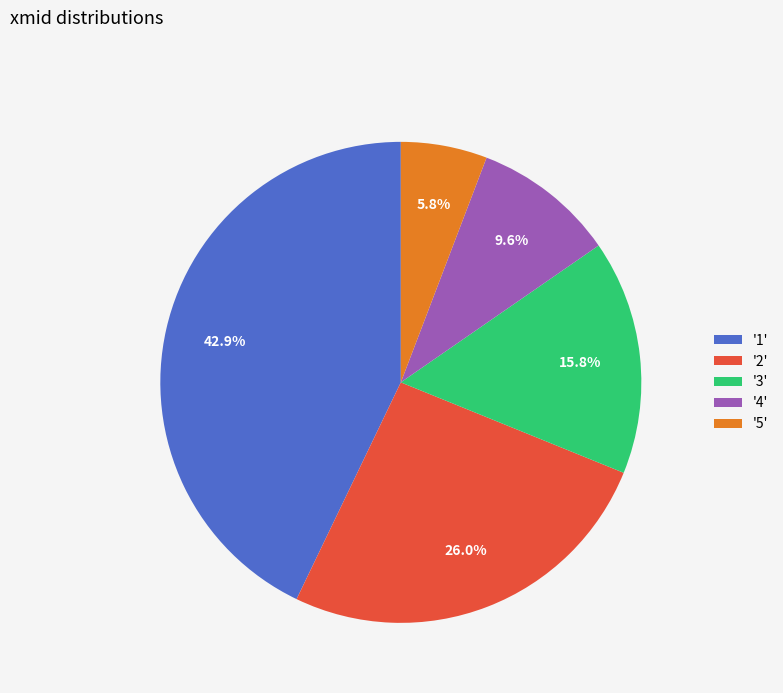

To the nearest percent, what is the difference between the largest and smallest slice percentages?

37%